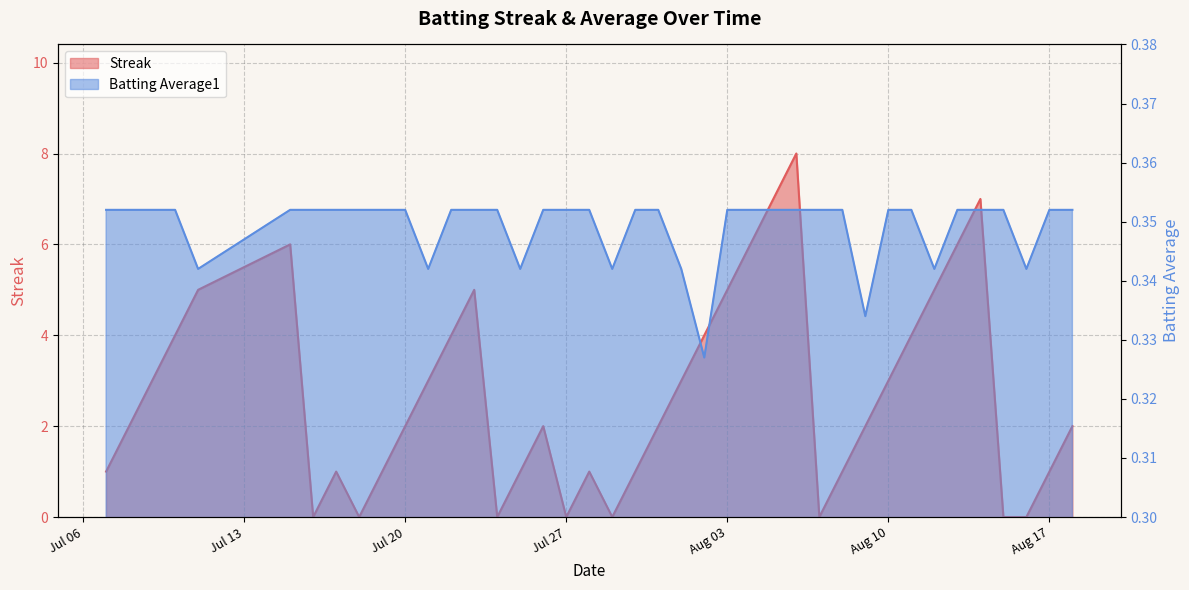

Does the chart display data point markers on the line(s)?

No